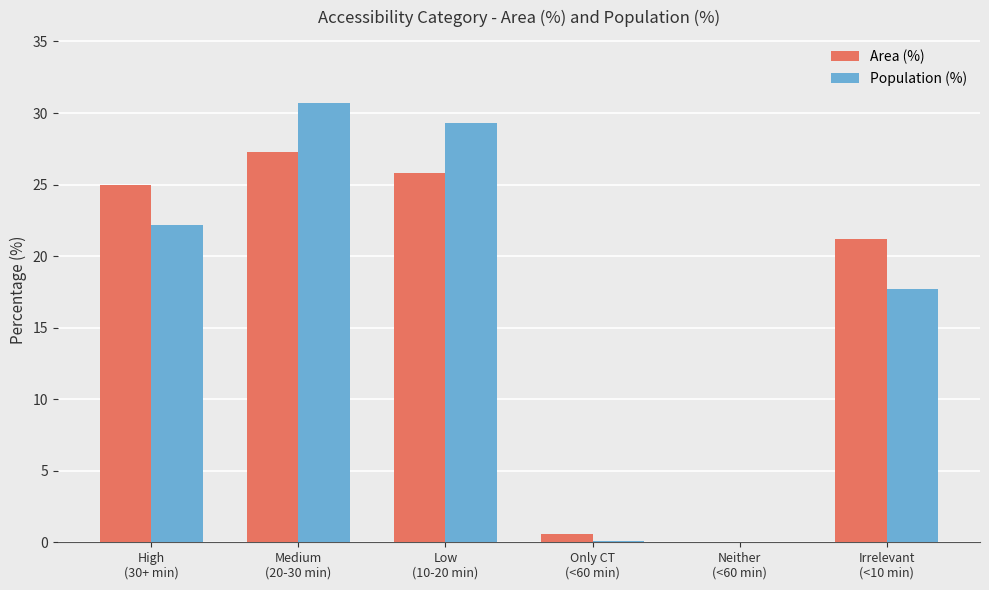

The Population (%) series shows 13.1 at Neither
(<60 min). True or false?

False